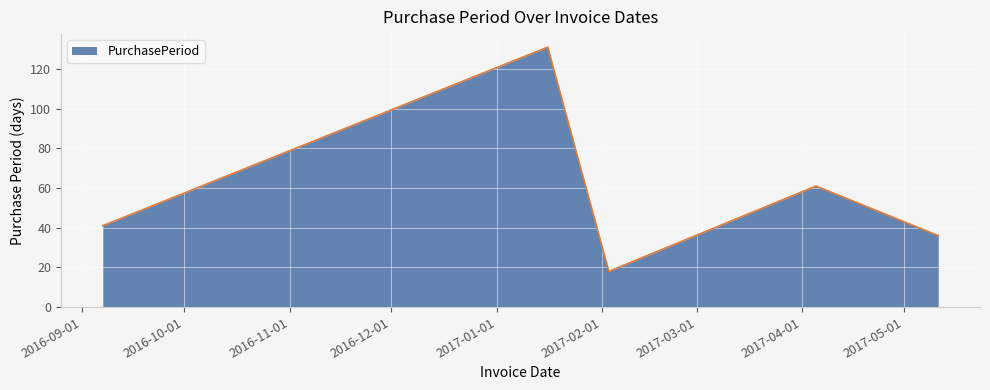

What is the maximum value shown in the chart?

131